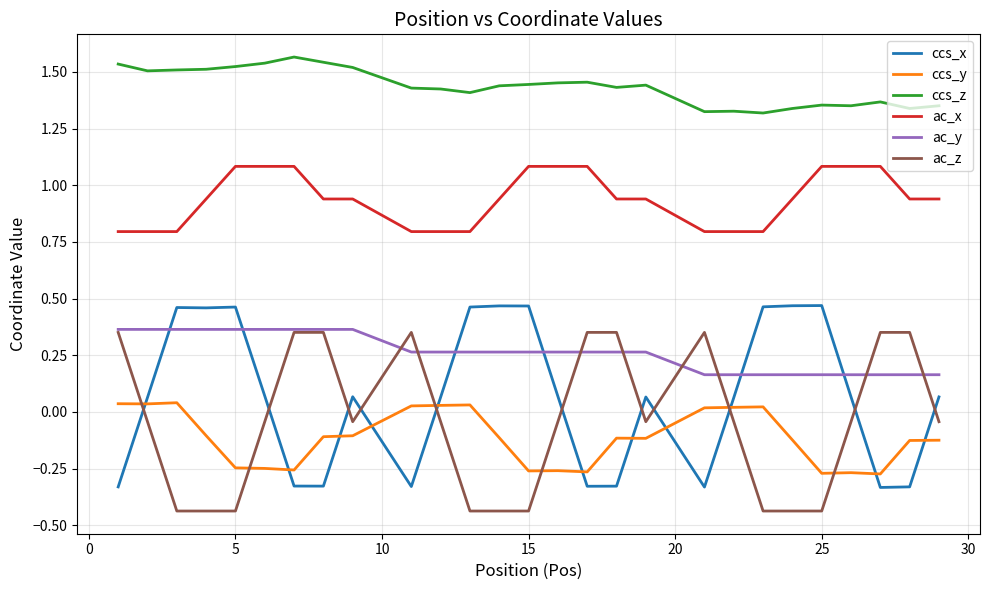

Which series has the widest spread of values?

ccs_x